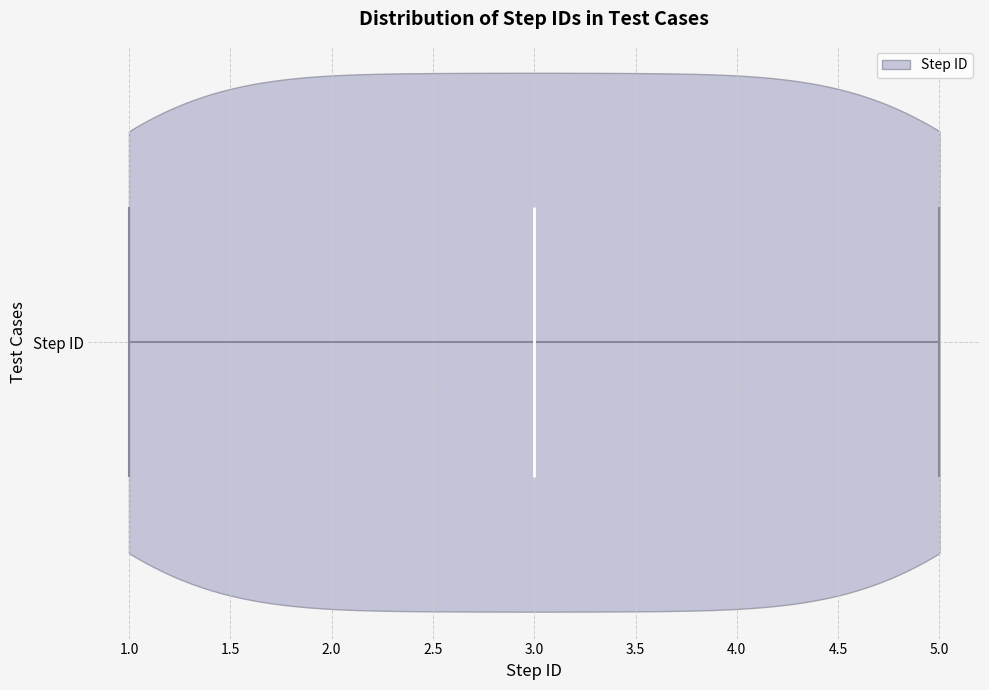

Read this violin plot against the x-axis: where its median line is, and the lowest and highest points the violin reaches. The values are not printed on the chart, so give them approximately, as read against the axis.

median line 3, lowest point 1, highest point 5